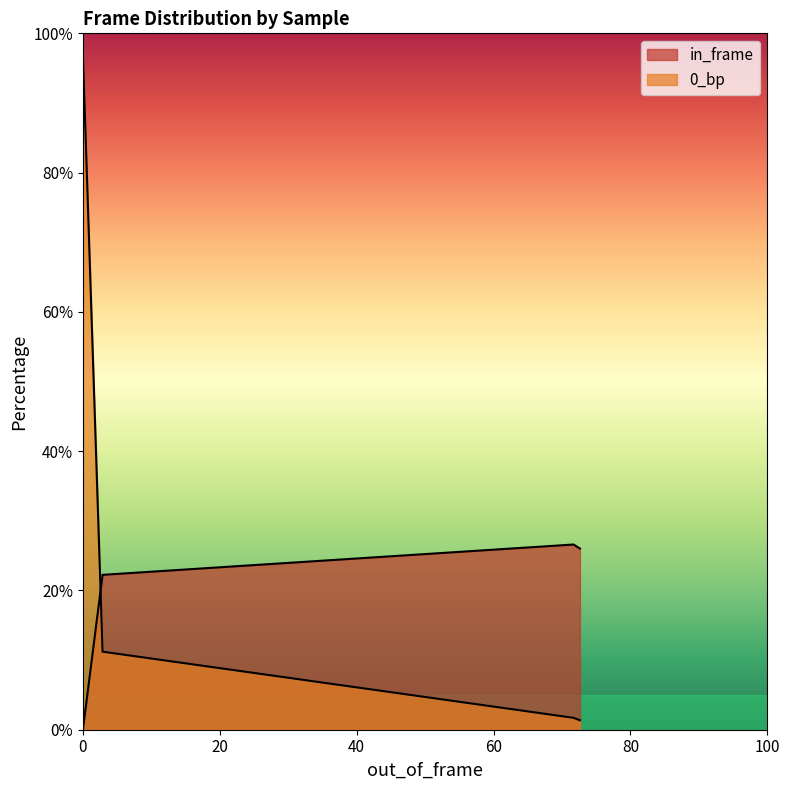

True or false: 0_bp has more than 1 points higher than both neighbors.

False